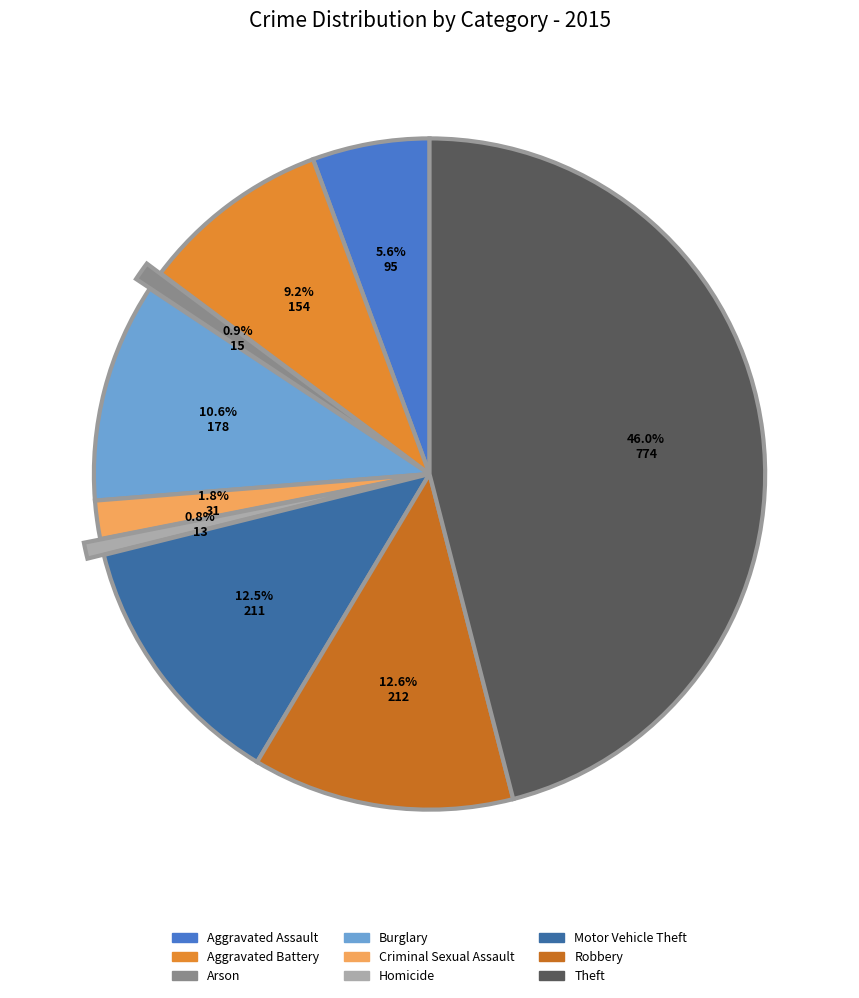

Count the number of slices in the pie.

9